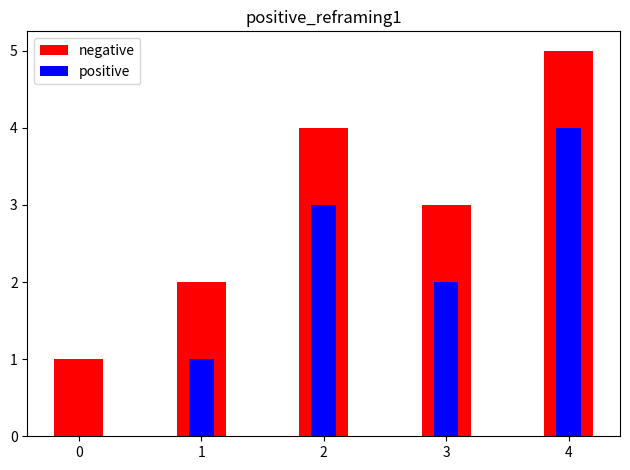

Does the chart contain any negative values?

No